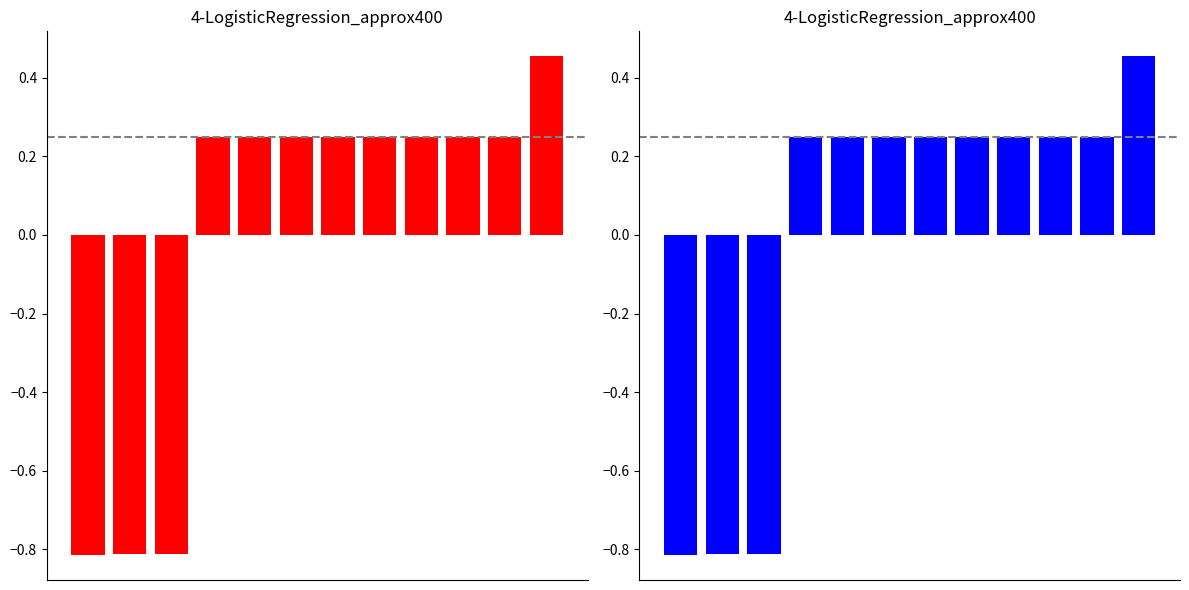

What is the greatest value displayed?

0.5